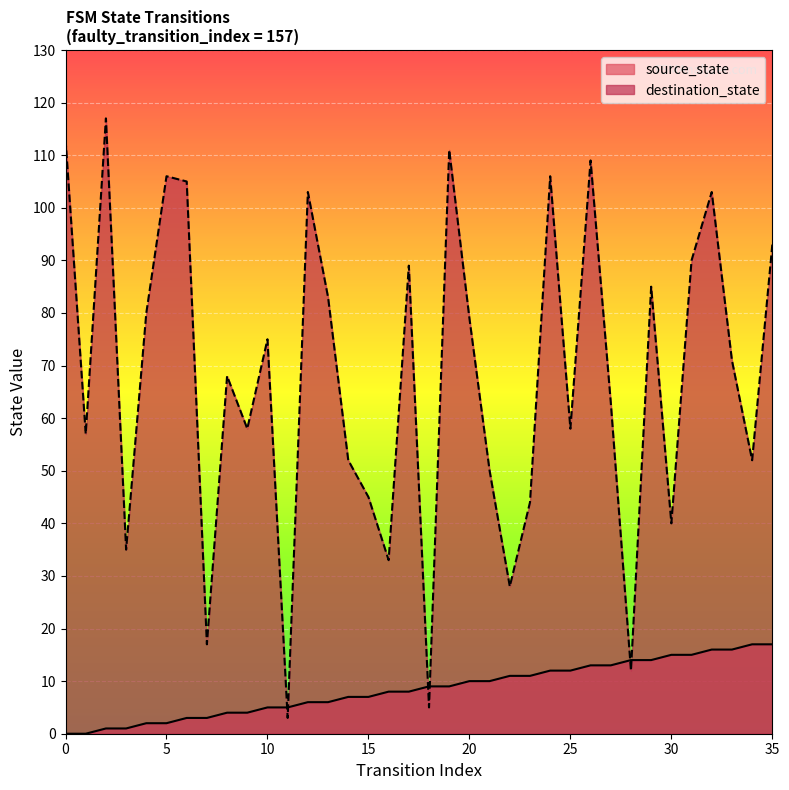

What is the difference between the source_state values at 26 and 28?

1